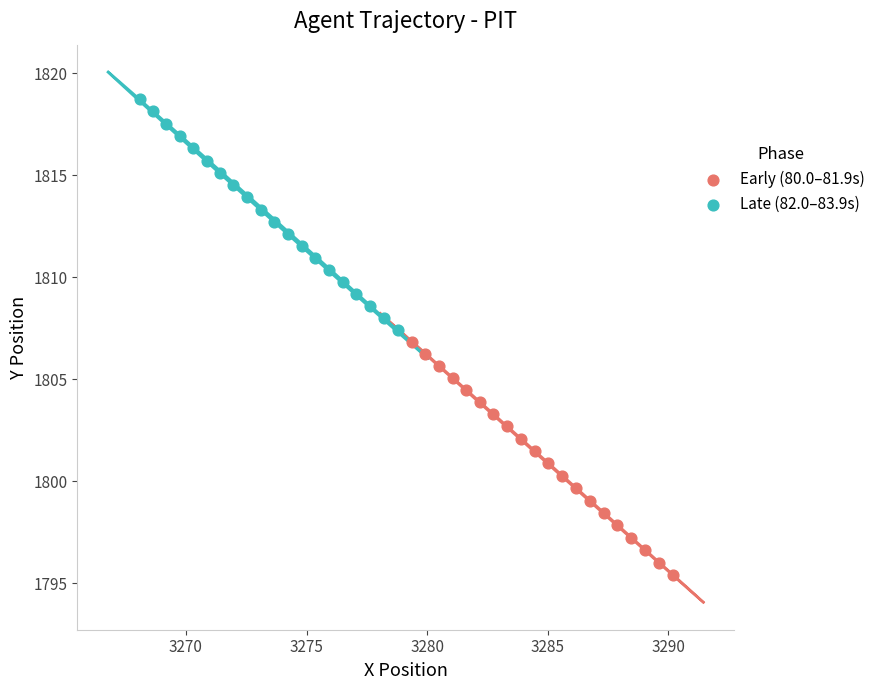

Which series has the largest Y range (max minus min)?

Early (80.0–81.9s)